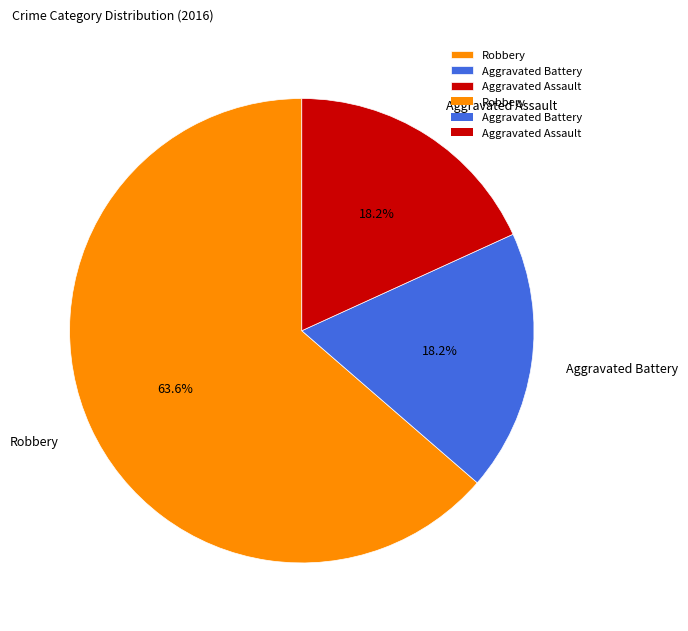

The Robbery slice represents 64% of the pie. True or false?

True